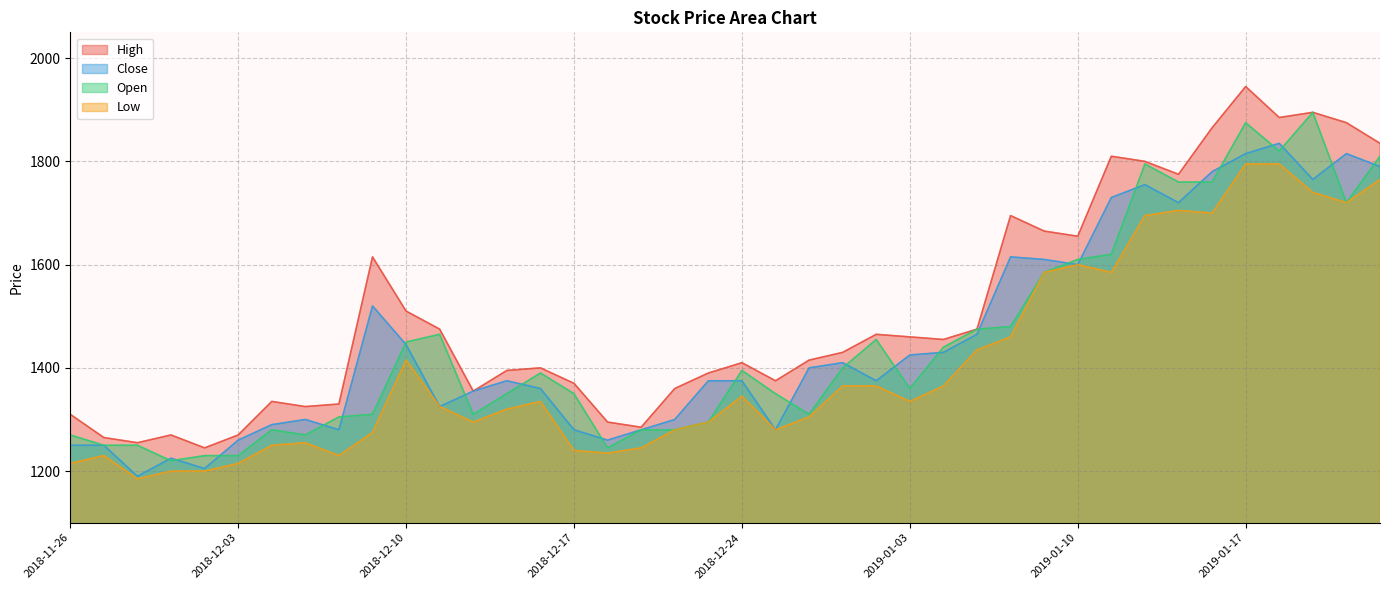

Rank the series at 2019-01-21 from lowest to highest value.

Low, Close, High, Open